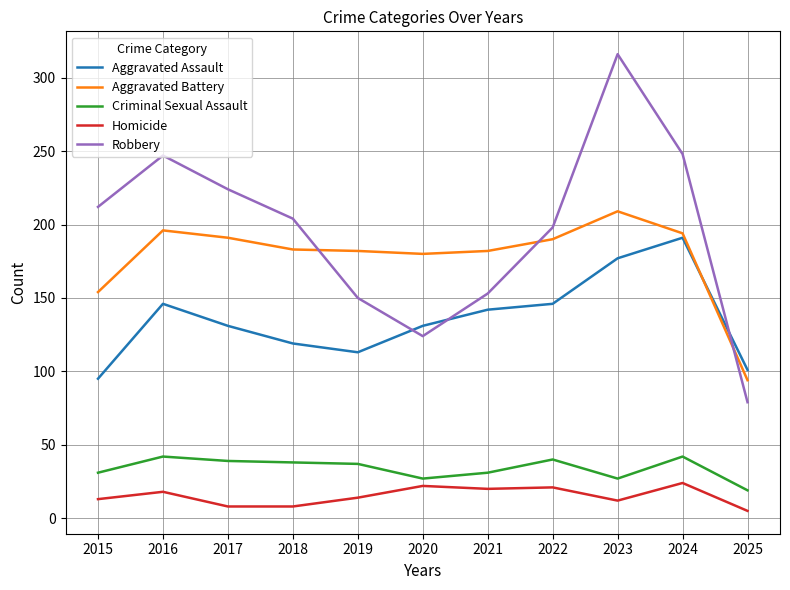

The value of Aggravated Assault at 2016 is 220. True or false?

False